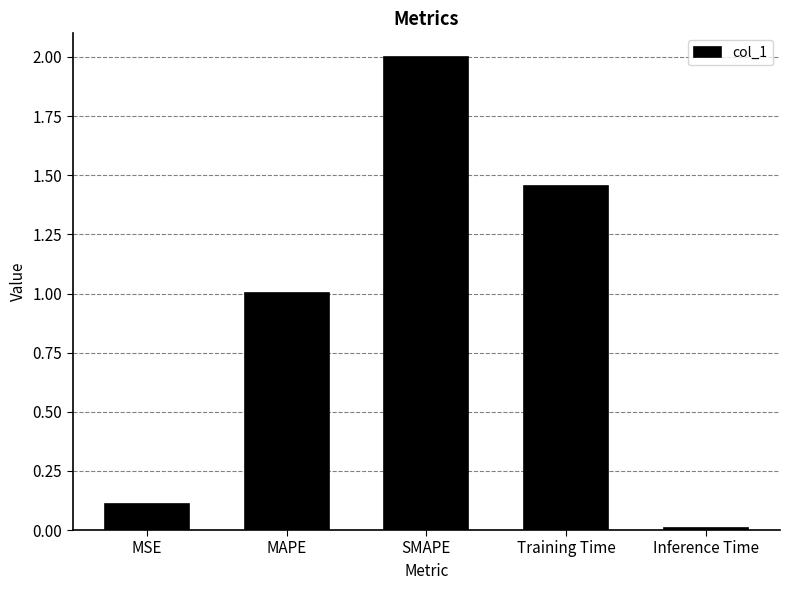

Rank the categories by value from lowest to highest.

Inference Time, MSE, MAPE, Training Time, SMAPE